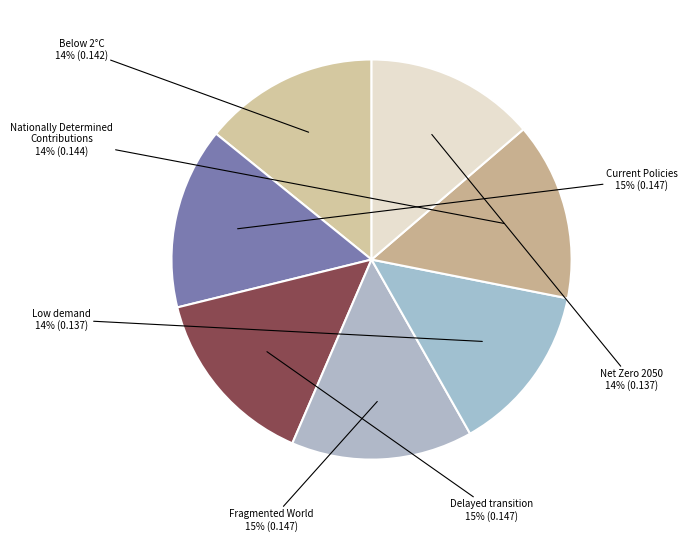

To the nearest percent, what portion does Net Zero 2050 represent?

14%